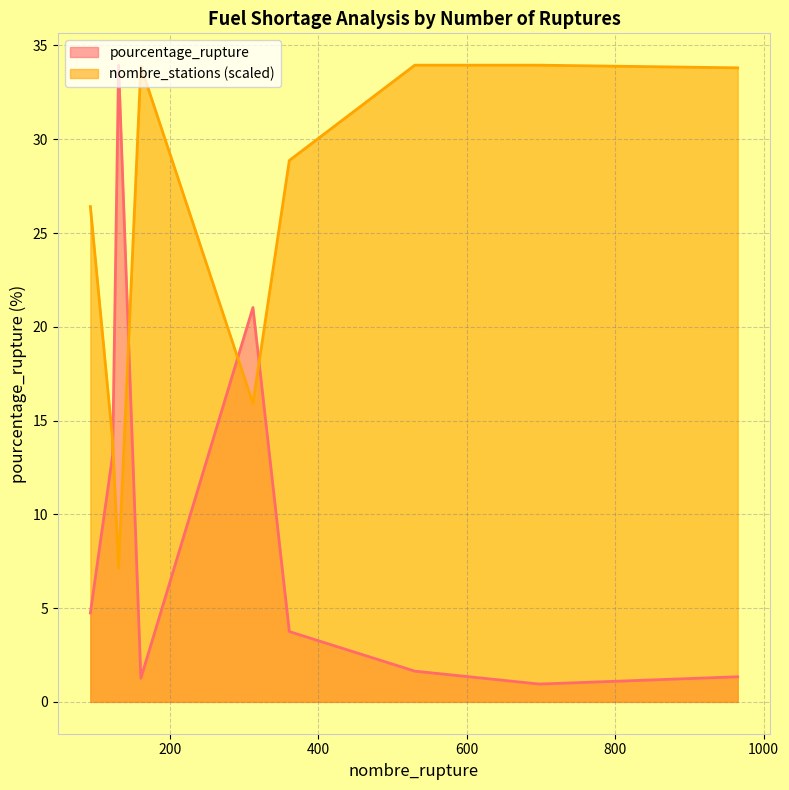

What is the sum of the pourcentage_rupture values at 530 and 161?

2.9